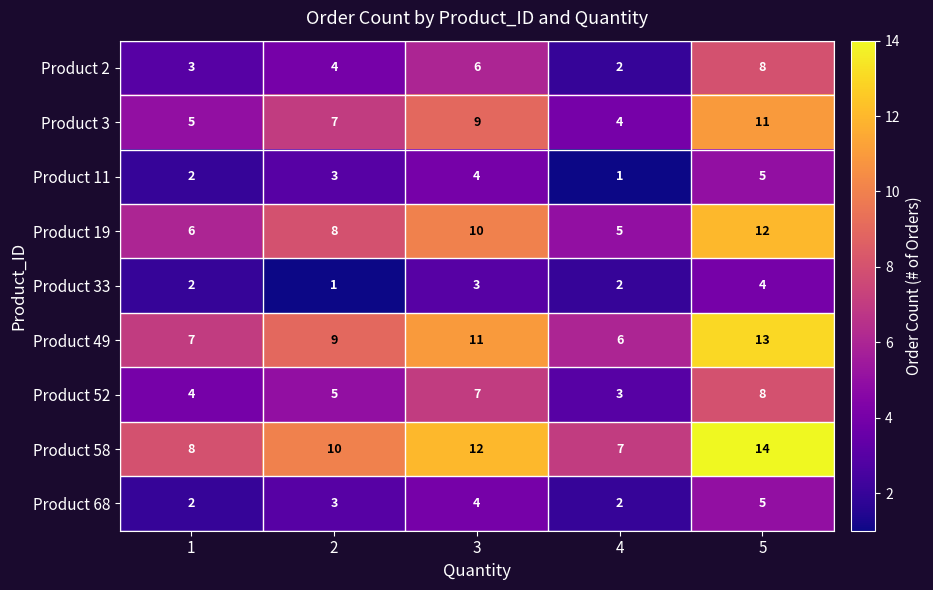

How many categories are shown in the chart?

5